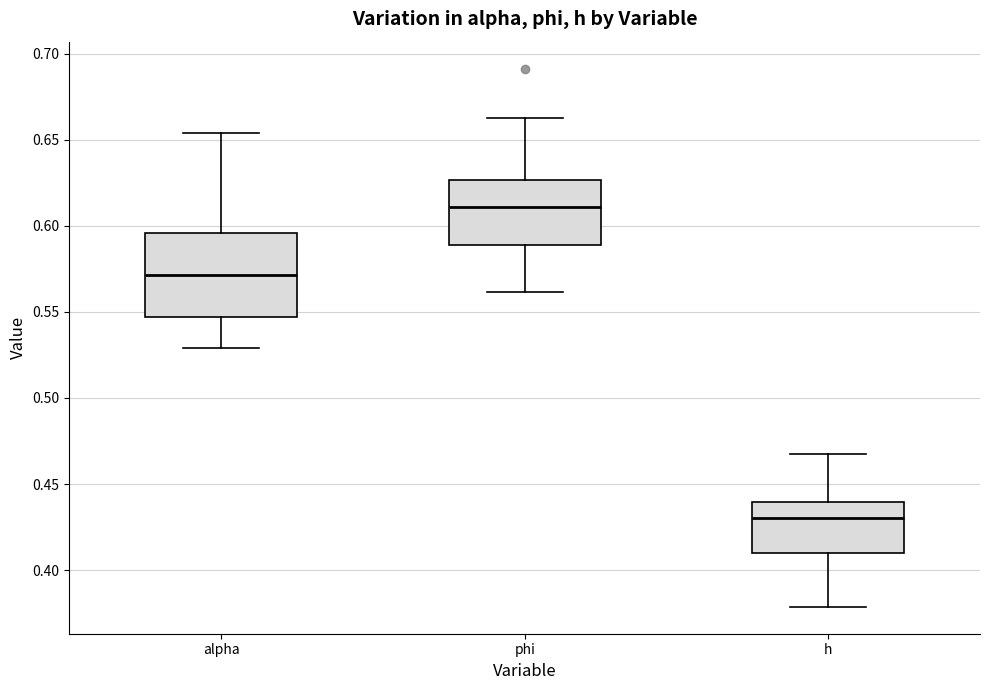

Reading left to right, read every box against the y-axis: the position of its median line, the range the box covers, and the ends of its whiskers. The values are not printed on the chart, so give them approximately, as read against the axis.

alpha: median 0.570, box 0.545 to 0.595, whiskers 0.530 to 0.655
phi: median 0.610, box 0.590 to 0.625, whiskers 0.560 to 0.665
h: median 0.430, box 0.410 to 0.440, whiskers 0.380 to 0.465